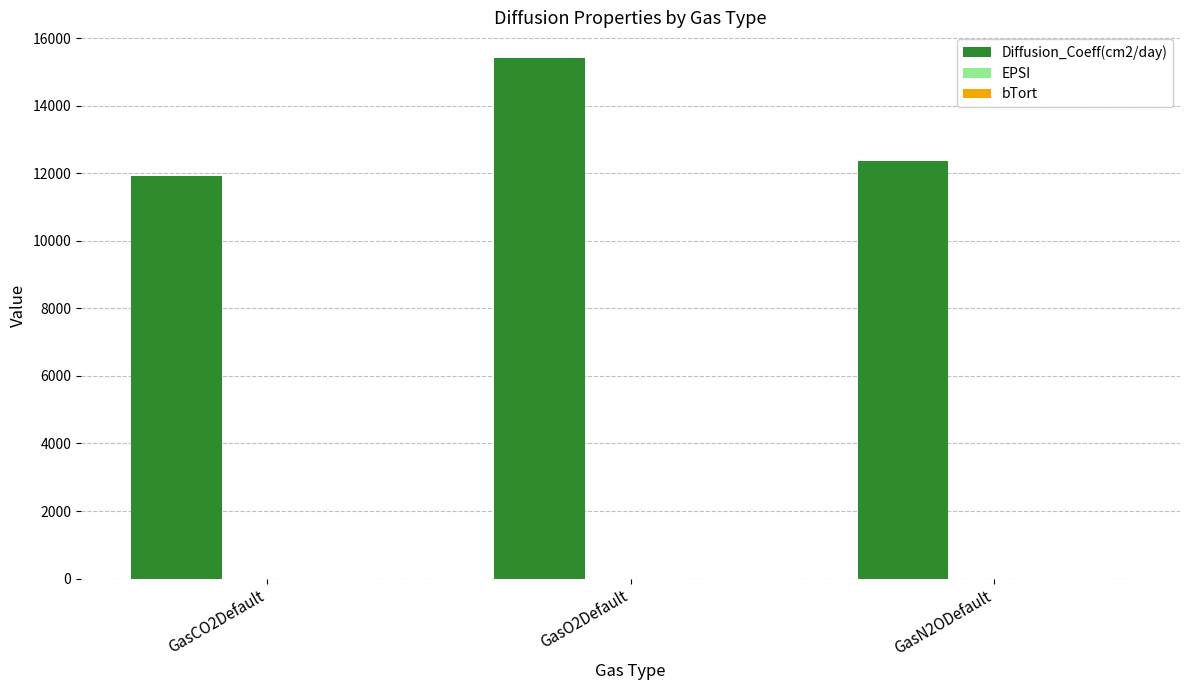

At which category is the sum across all series the highest?

GasO2Default